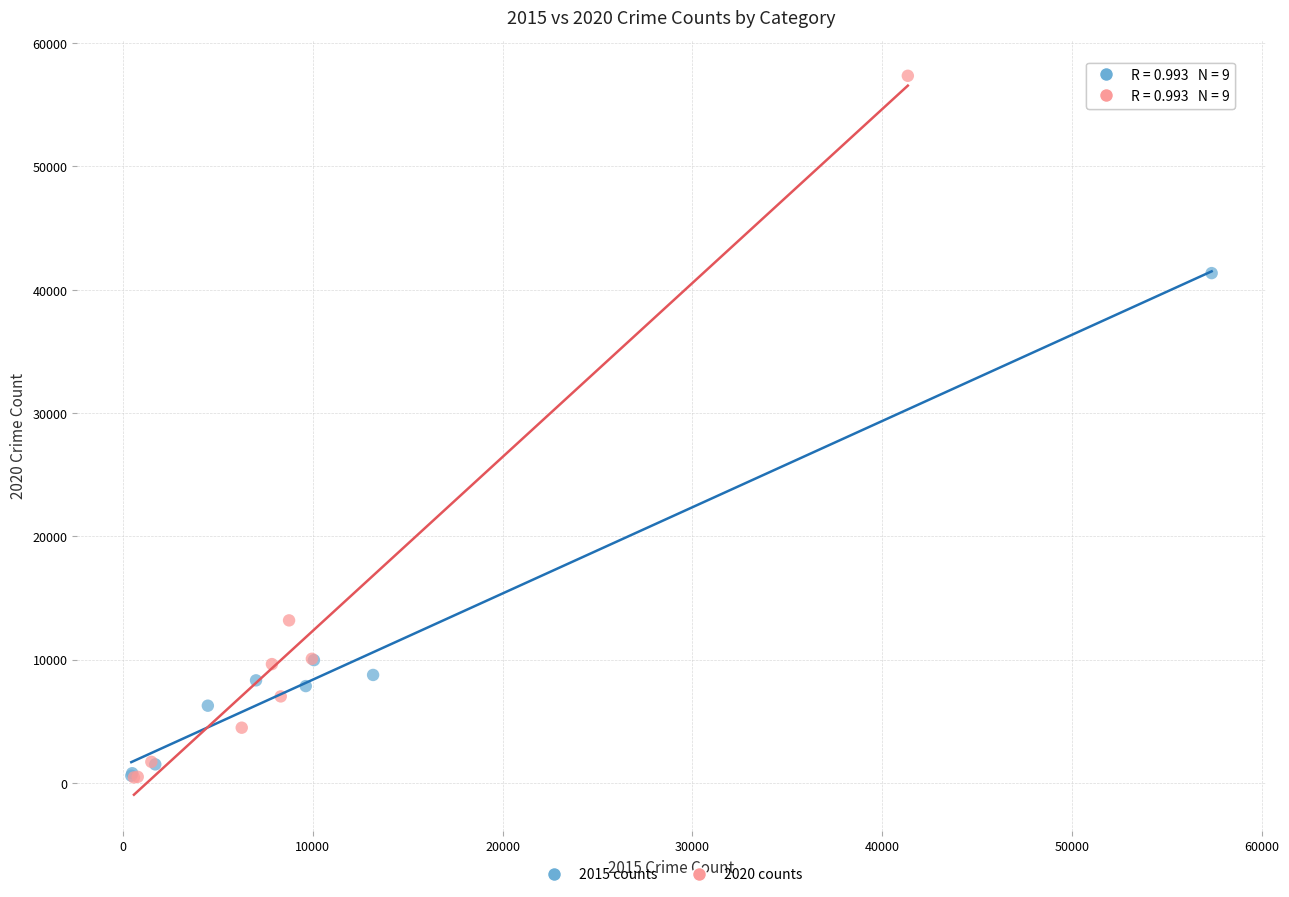

Which series contains the highest Y value?

2020 counts